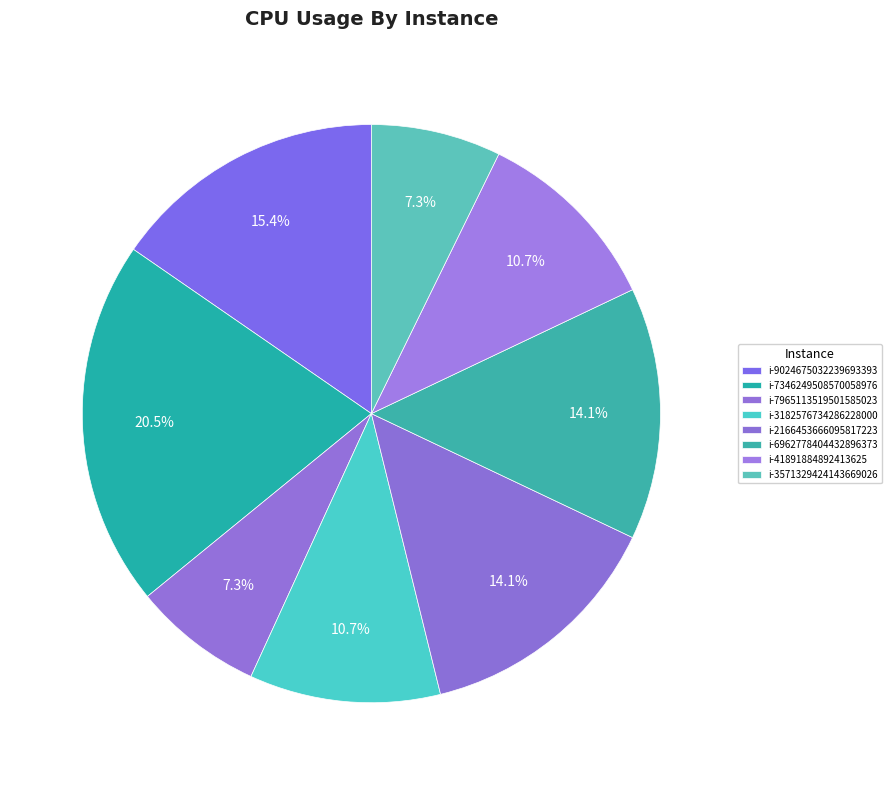

Is there any slice that represents more than half of the pie?

No